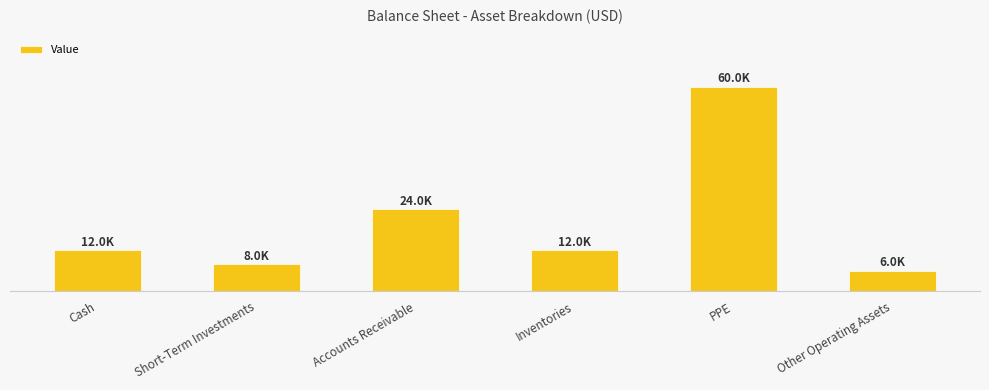

What is the difference between the second highest and second lowest values?

16000